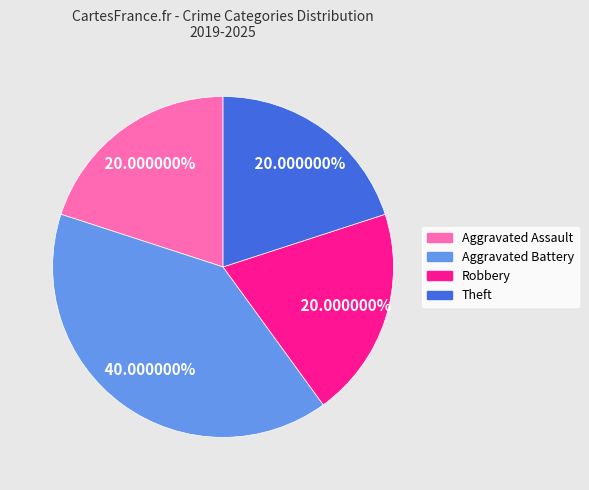

To the nearest percent, what portion does Robbery represent?

20%